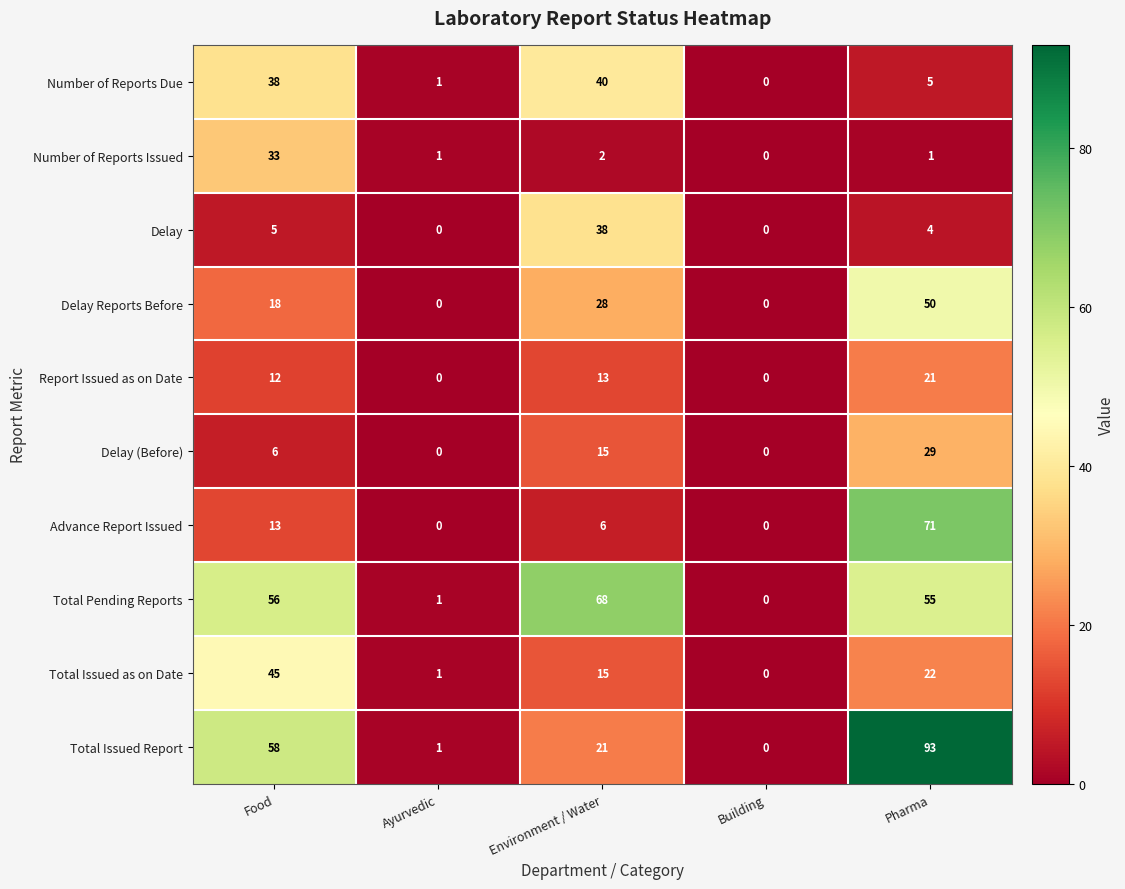

Which category has the highest value across all series?

Pharma